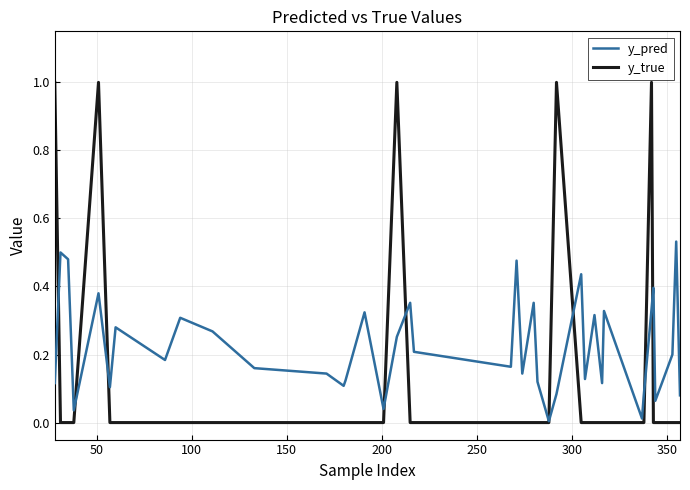

How many lines are shown in the chart?

2